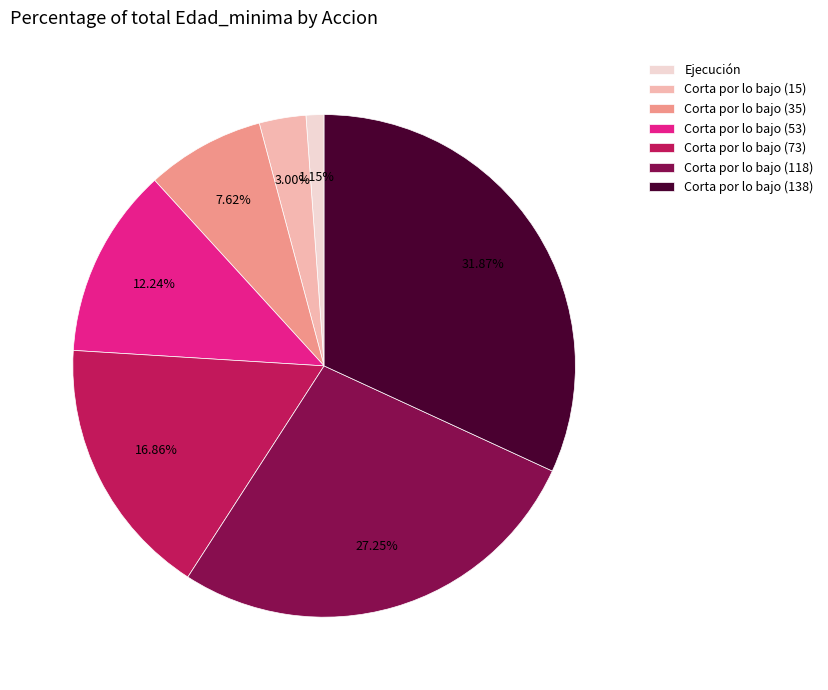

What is the largest slice in the pie chart?

Corta por lo bajo (138)